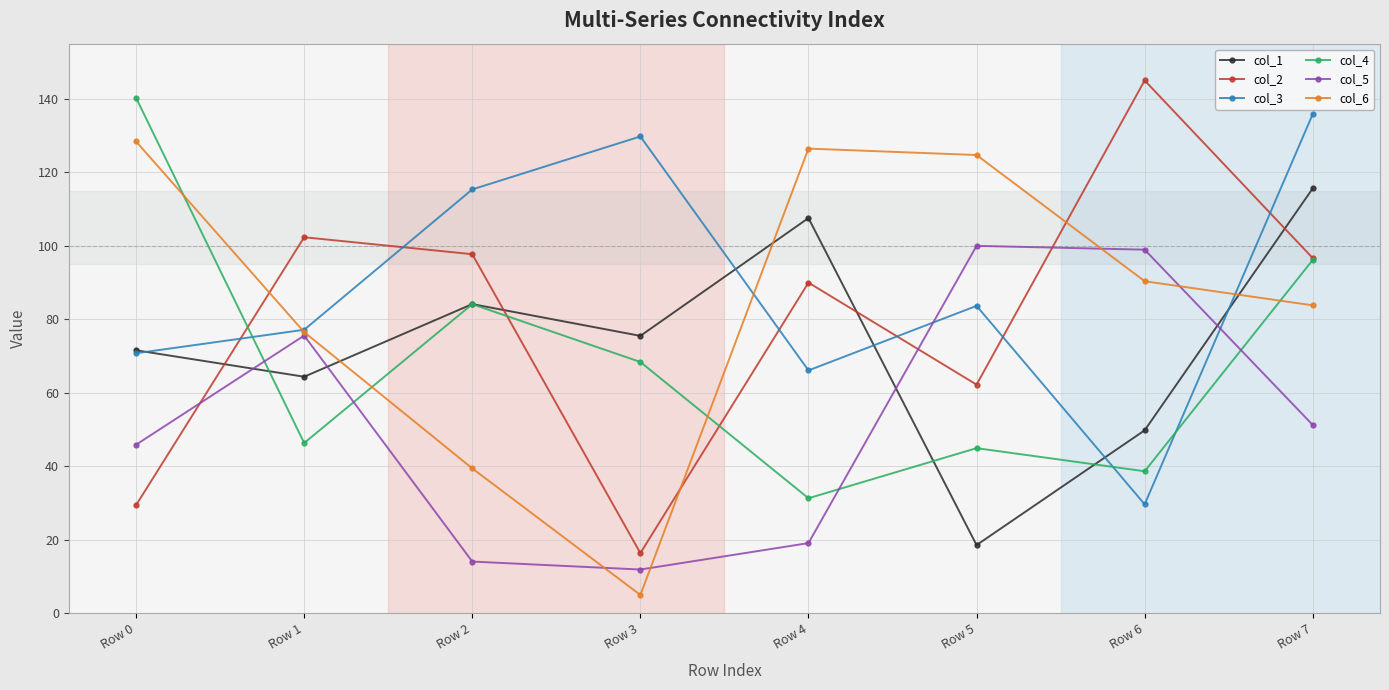

Count the number of categories in the chart.

8